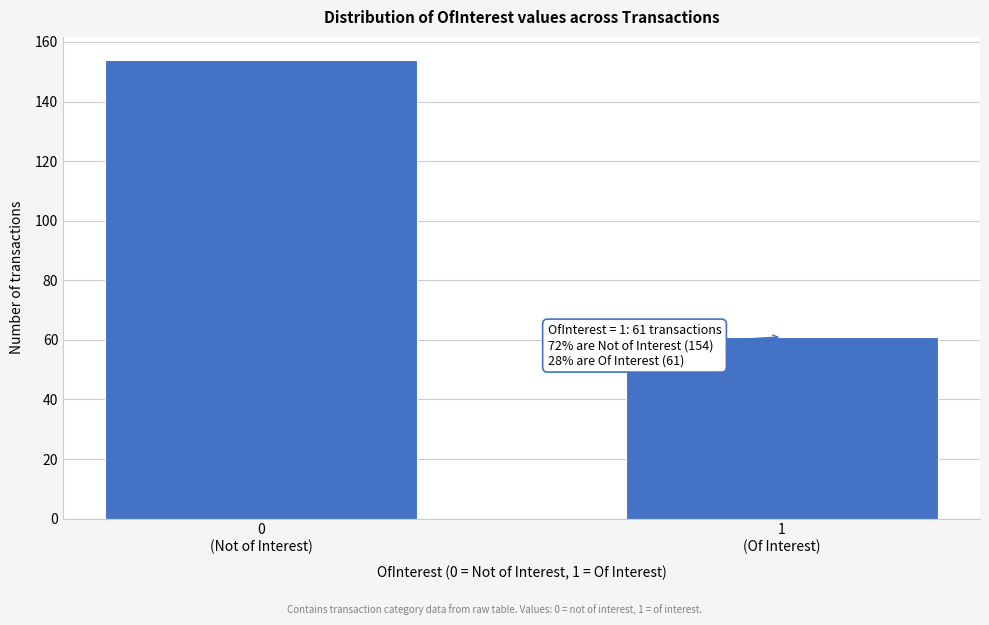

Reading left to right, list all the values displayed in this chart.

154	61